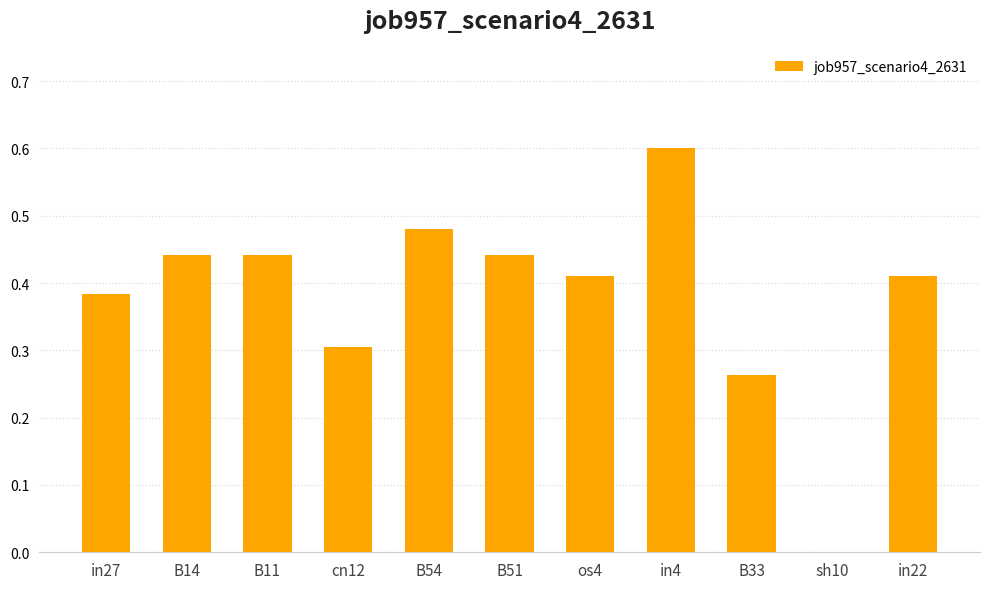

Between B14 and B33, which is larger?

B14